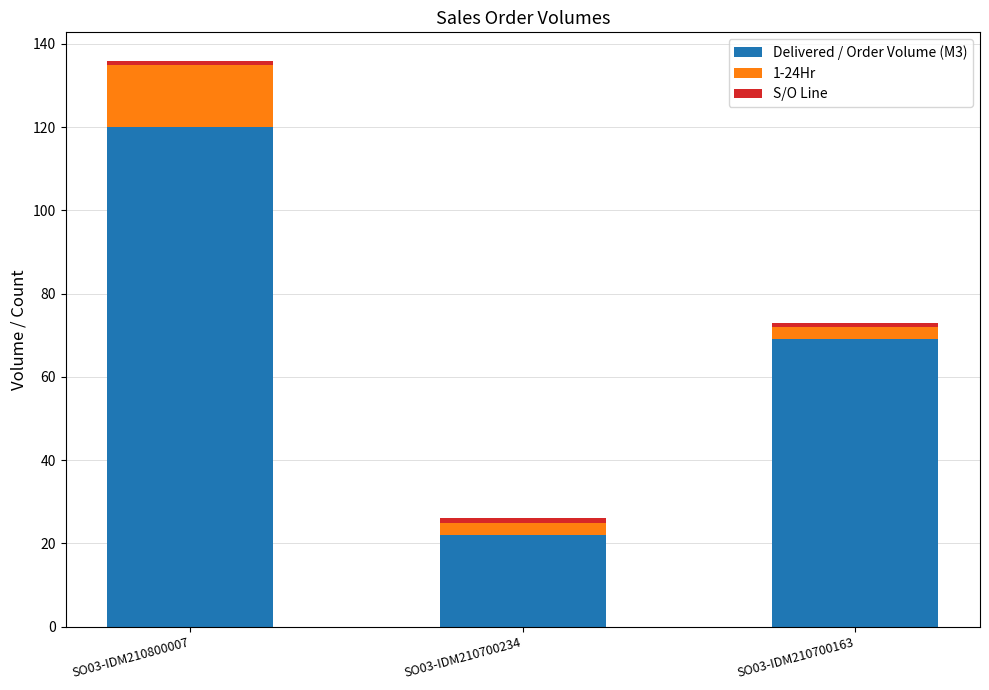

At which label does Delivered / Order Volume (M3) reach its peak?

SO03-IDM210800007